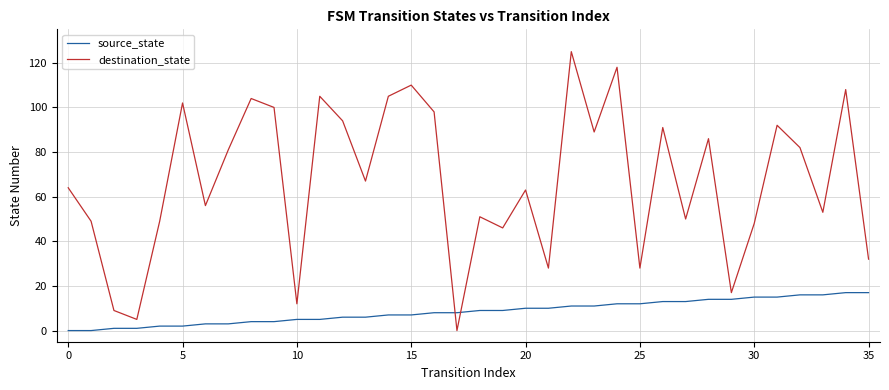

What is the difference between the maximum and minimum values in the source_state series?

17